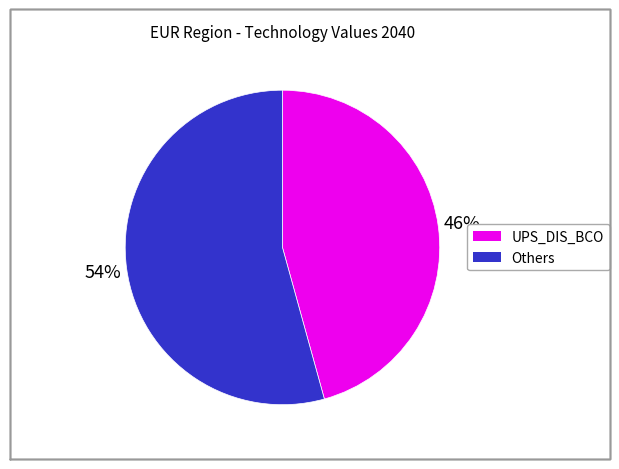

Is there a majority slice in this chart?

Yes